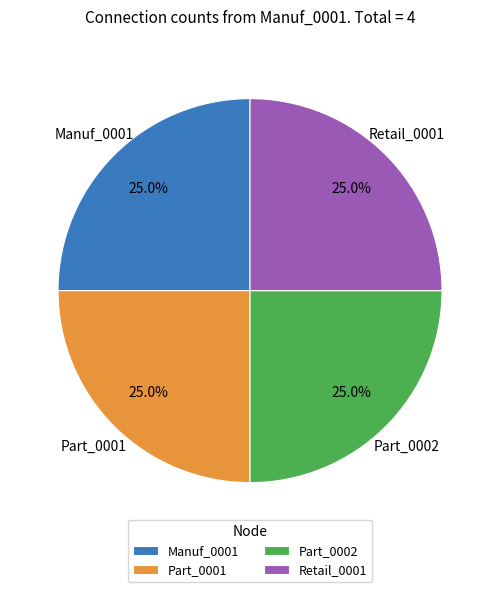

How many slices are in this pie chart?

4